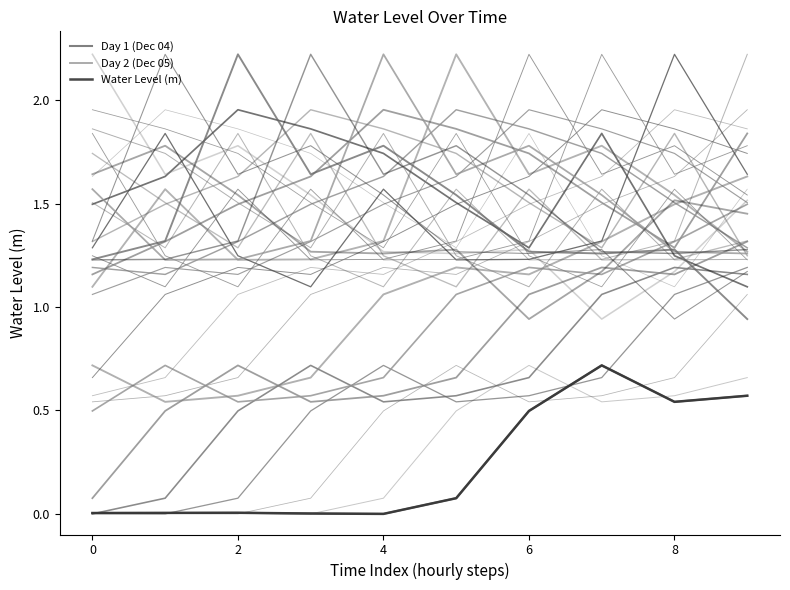

The Day 2 (Dec 05) series shows 1.3 at 8. True or false?

True